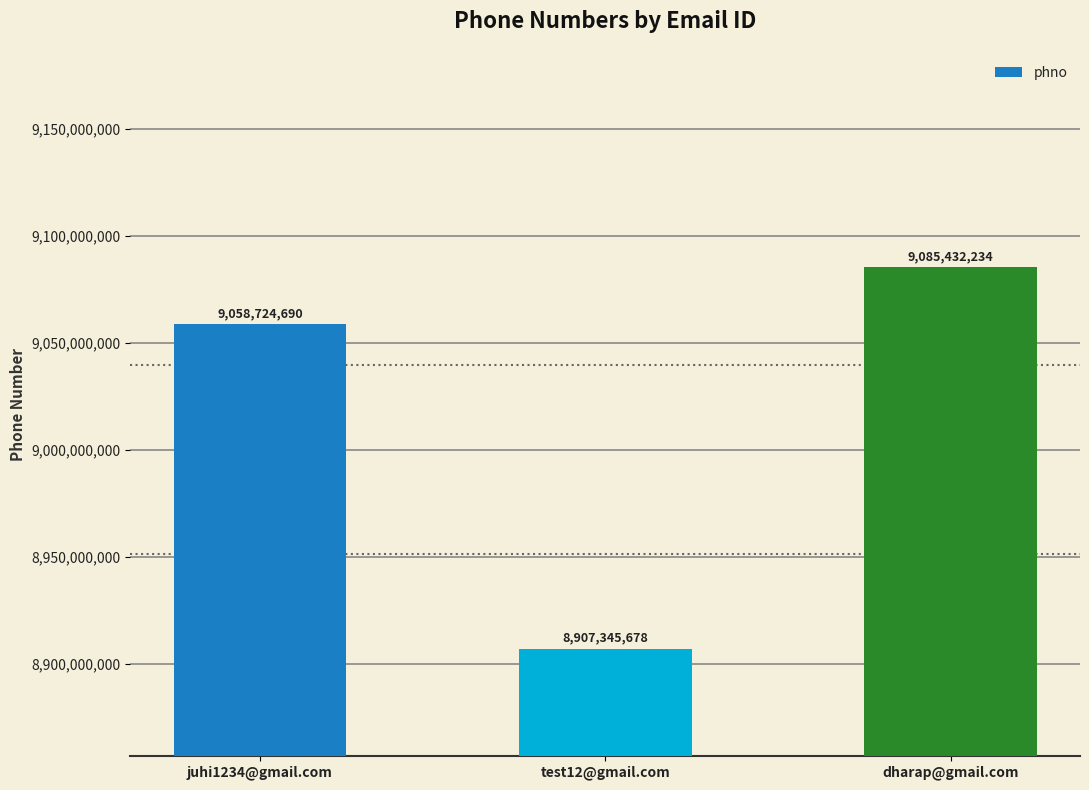

How many data points are less than 9058724690?

1